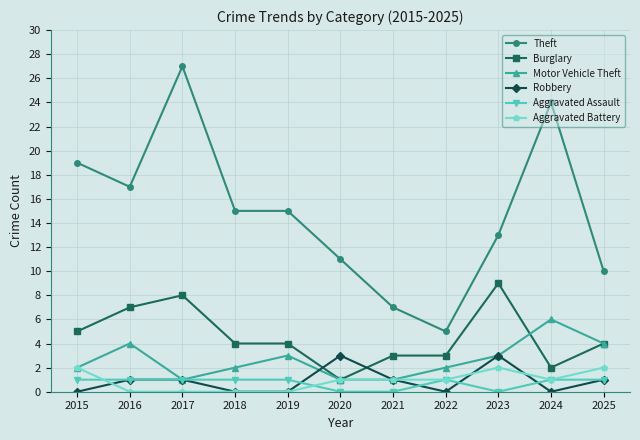

Count the Robbery values in the range 0 to 1.

9